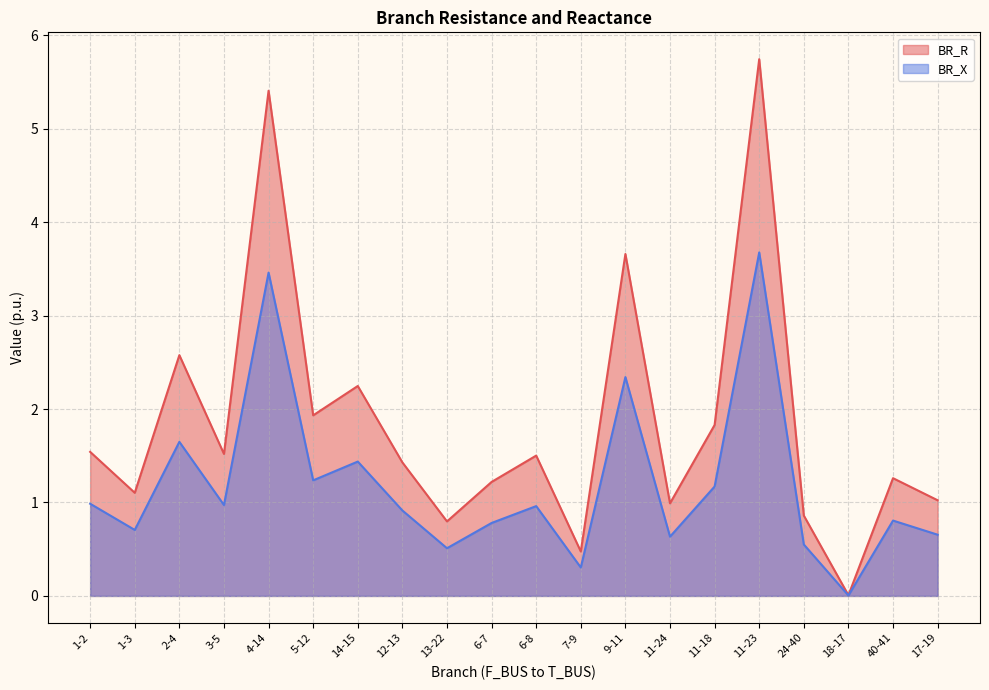

Which series has the widest spread of values?

BR_R